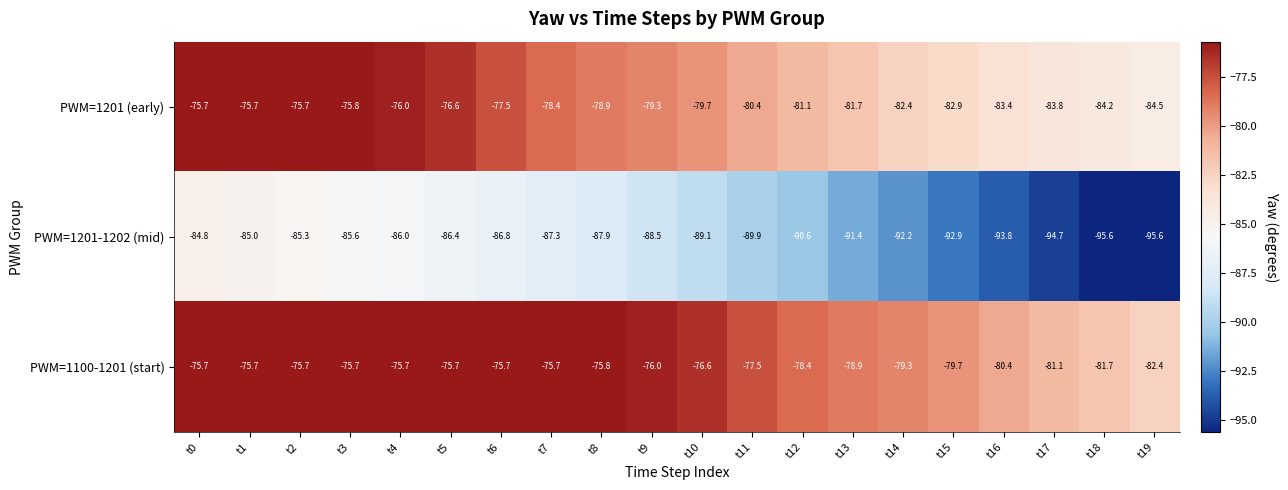

True or false: PWM=1100-1201 (start) has a value of -75.7 at t5.

True